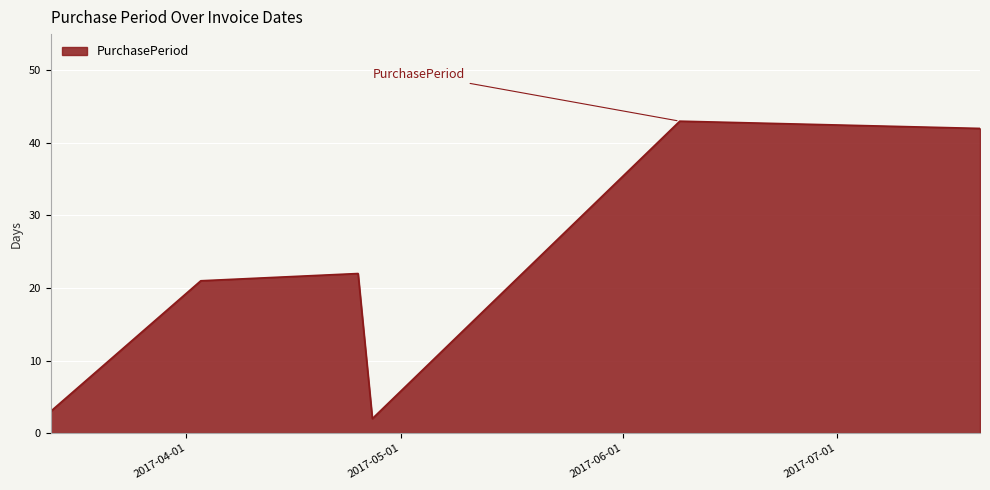

What is the greatest value displayed?

43